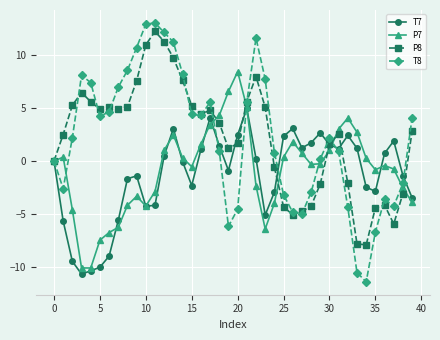

Which series has the widest spread of values?

T8